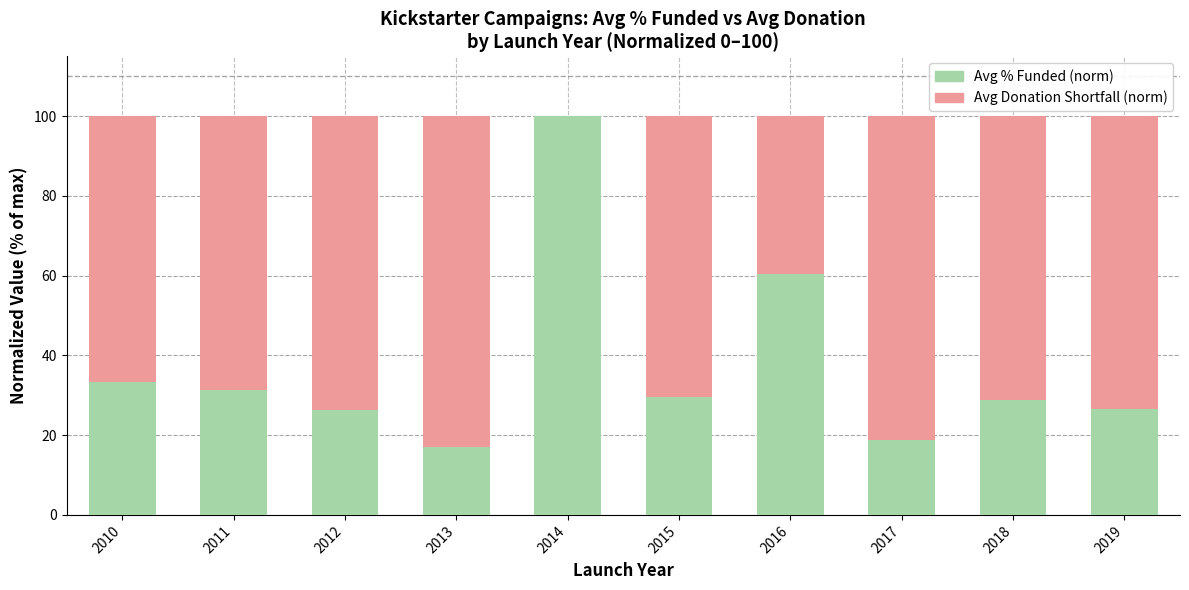

What is the total value across all series at 2010?

100.0